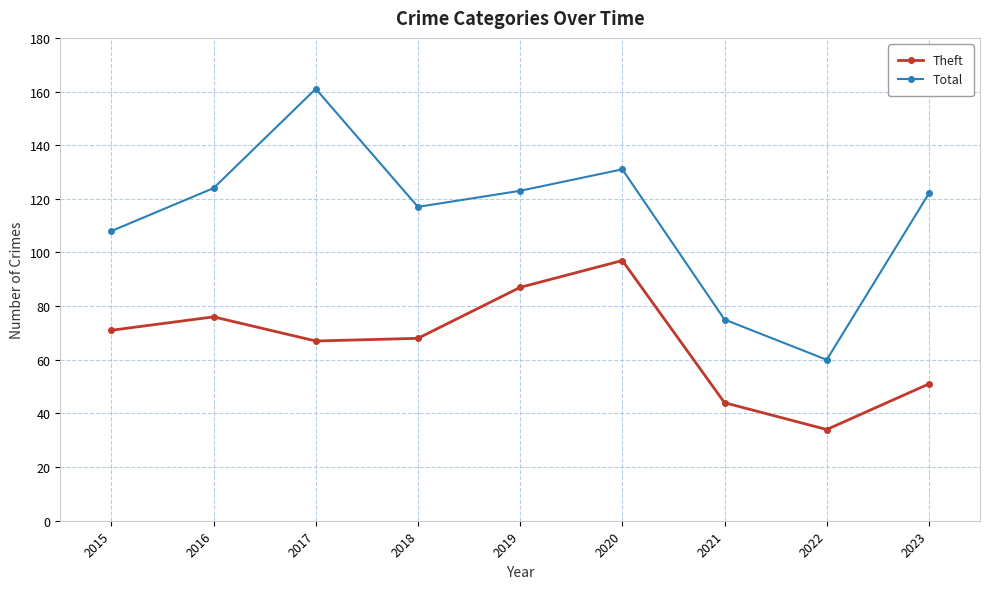

The value of Theft at 2019 is 138. True or false?

False